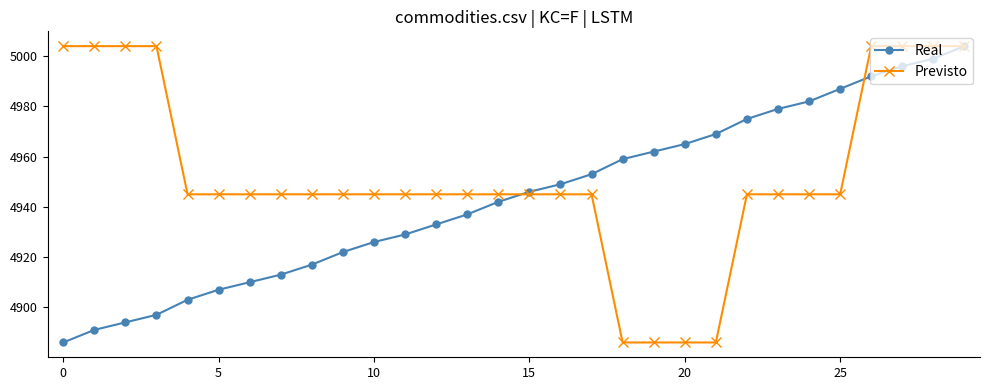

Reading right to left, list all the values displayed in this chart.

Real: 5004	4999	4996	4992	4987	4982	4979	4975	4969	4965	4962	4959	4953	4949	4946	4942	4937	4933	4929	4926	4922	4917	4913	4910	4907	4903	4897	4894	4891	4886
Previsto: 5004	5004	5004	5004	4945	4945	4945	4945	4886	4886	4886	4886	4945	4945	4945	4945	4945	4945	4945	4945	4945	4945	4945	4945	4945	4945	5004	5004	5004	5004